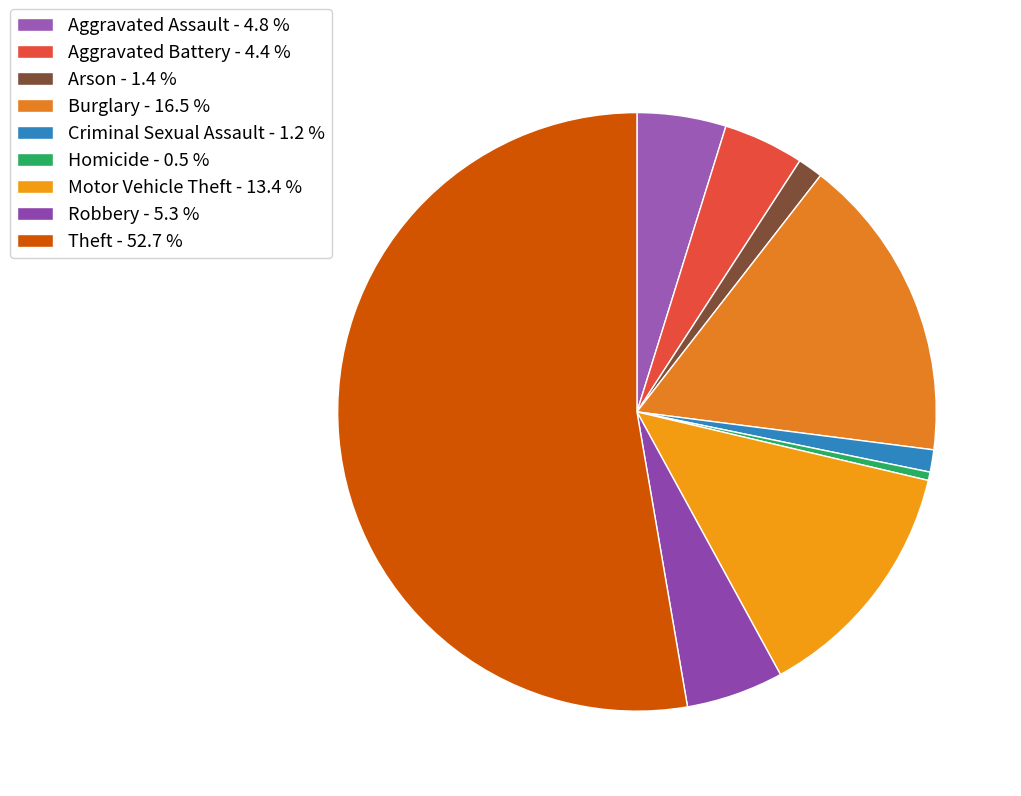

Which slice is the largest?

Theft